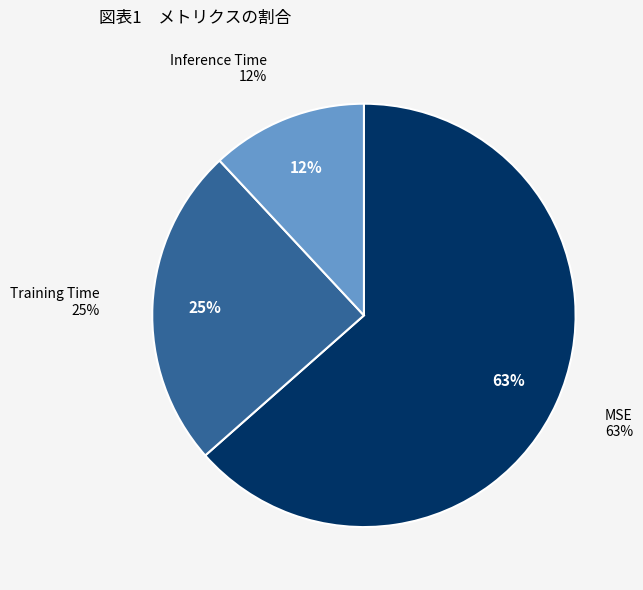

Which slice is the smallest?

Inference Time